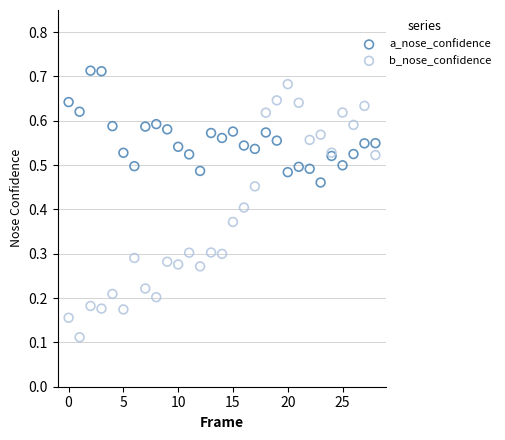

What are all the series names shown in the legend?

a_nose_confidence, b_nose_confidence